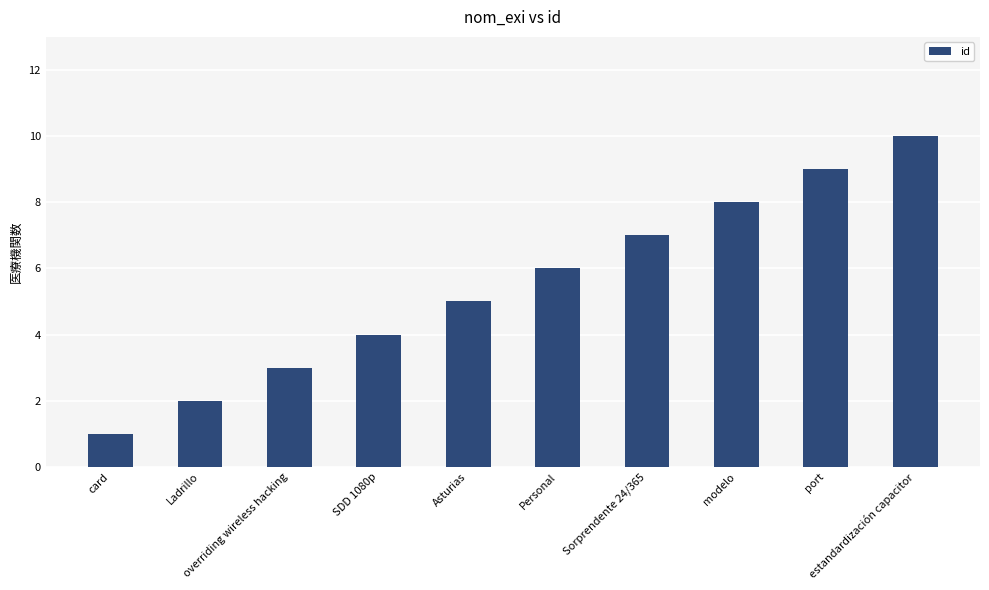

What is the minimum value shown in the chart?

1